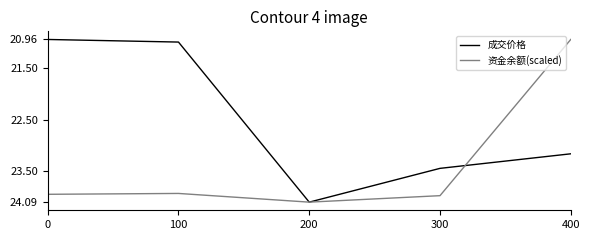

What is the greatest value displayed?

24.1